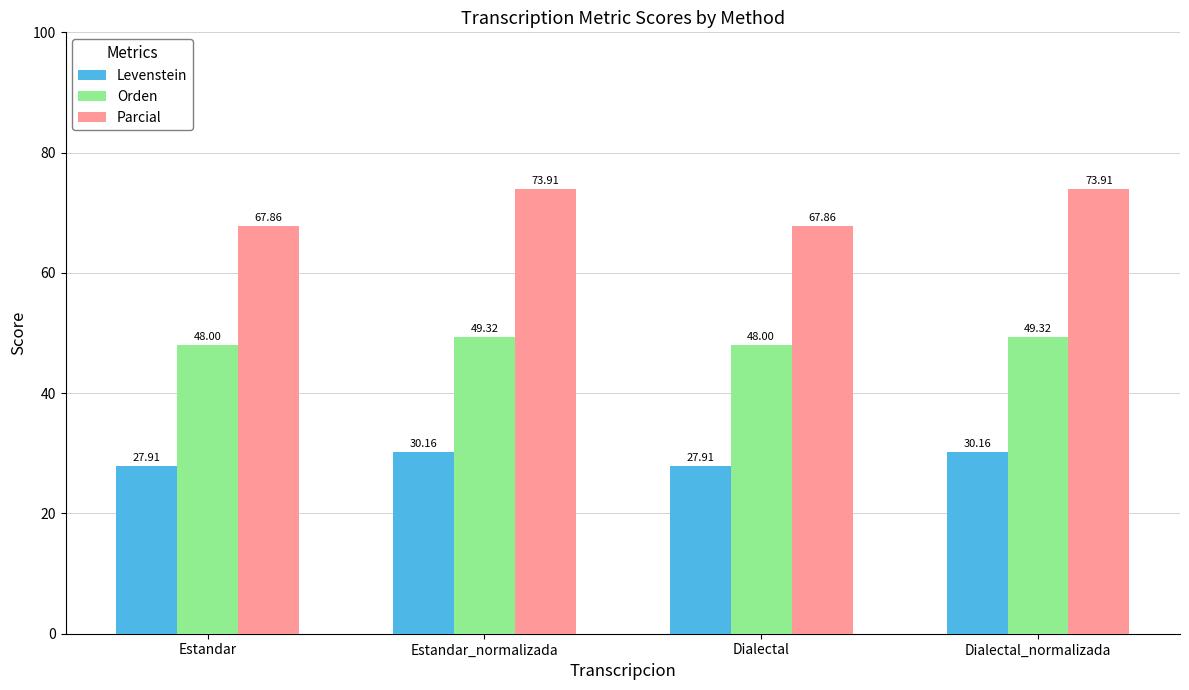

Is the value of Levenstein at Dialectal greater than the value of Parcial at Dialectal?

No